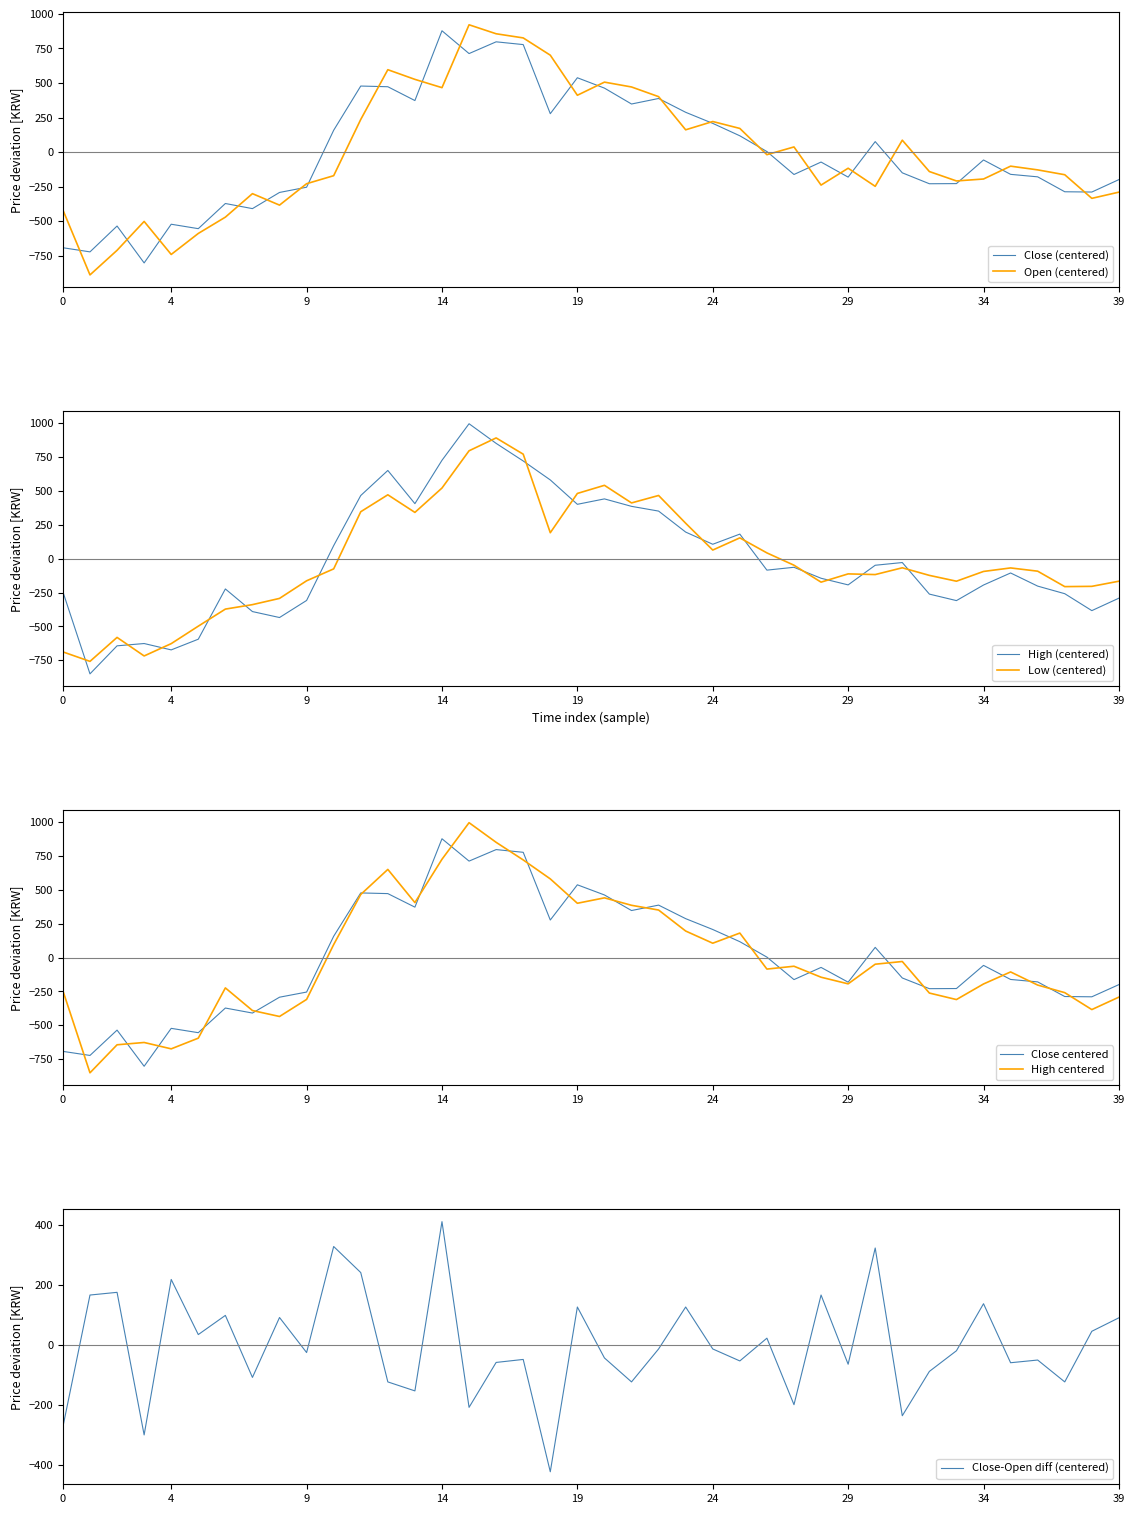

How many data points in Low are above -75?

19